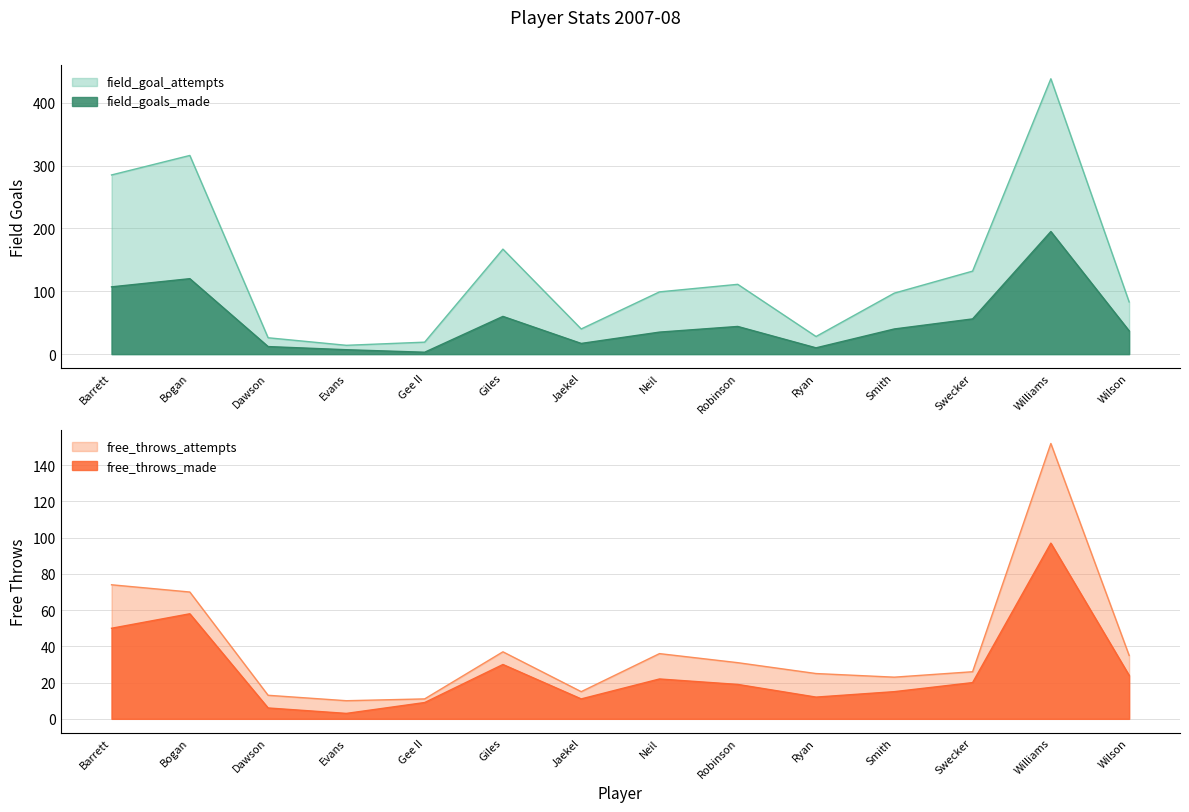

At which category does field_goal_attempts reach its first local valley?

Evans